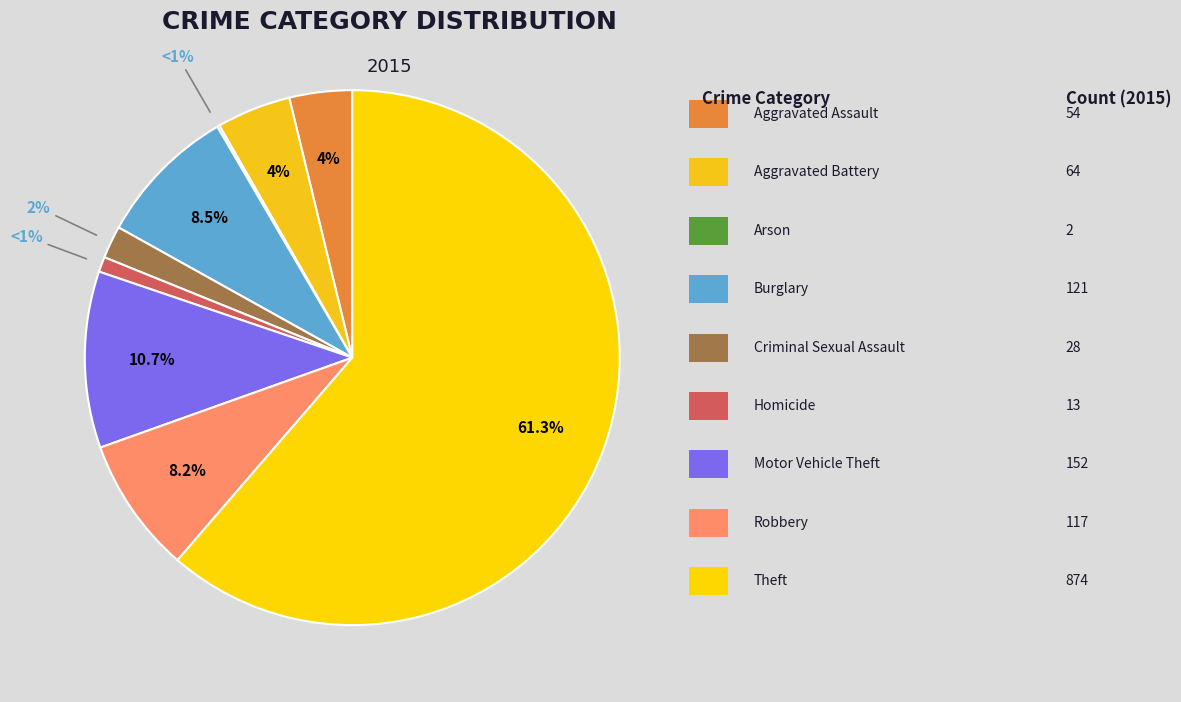

What is the change in value from Aggravated Assault to Motor Vehicle Theft?

+98